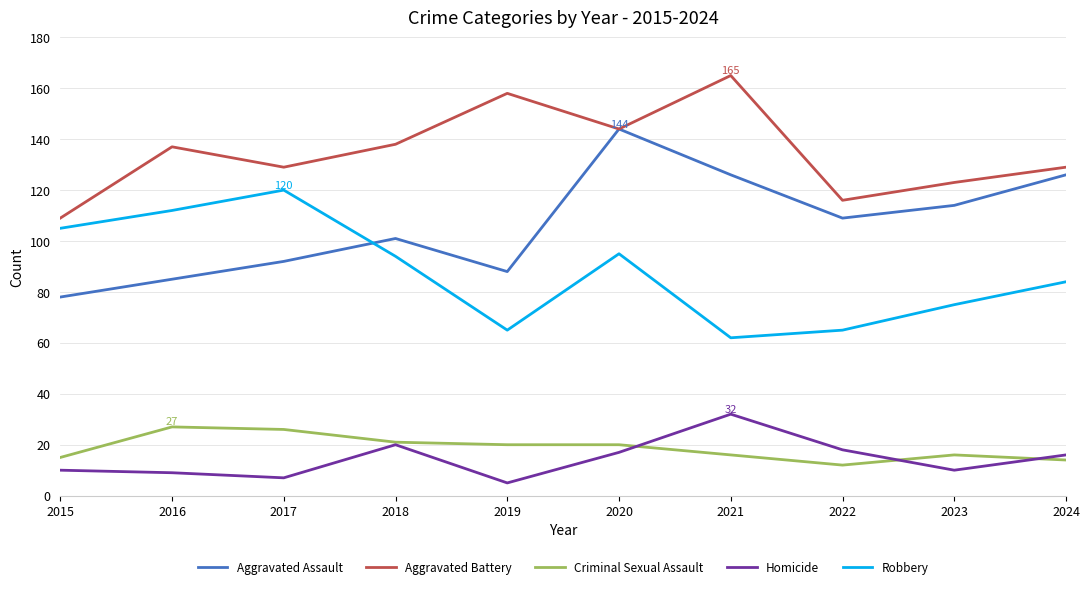

What is the smallest value displayed?

5